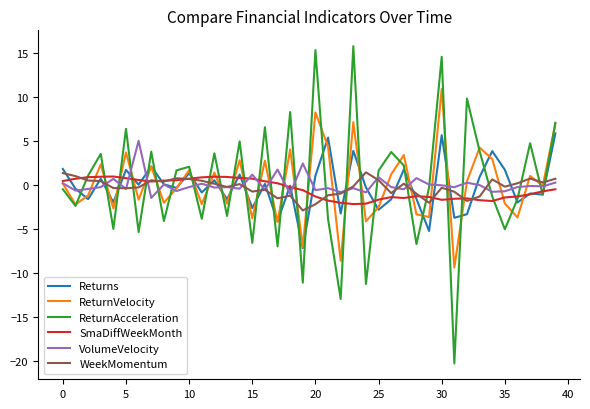

What is the maximum value shown in the chart?

15.8